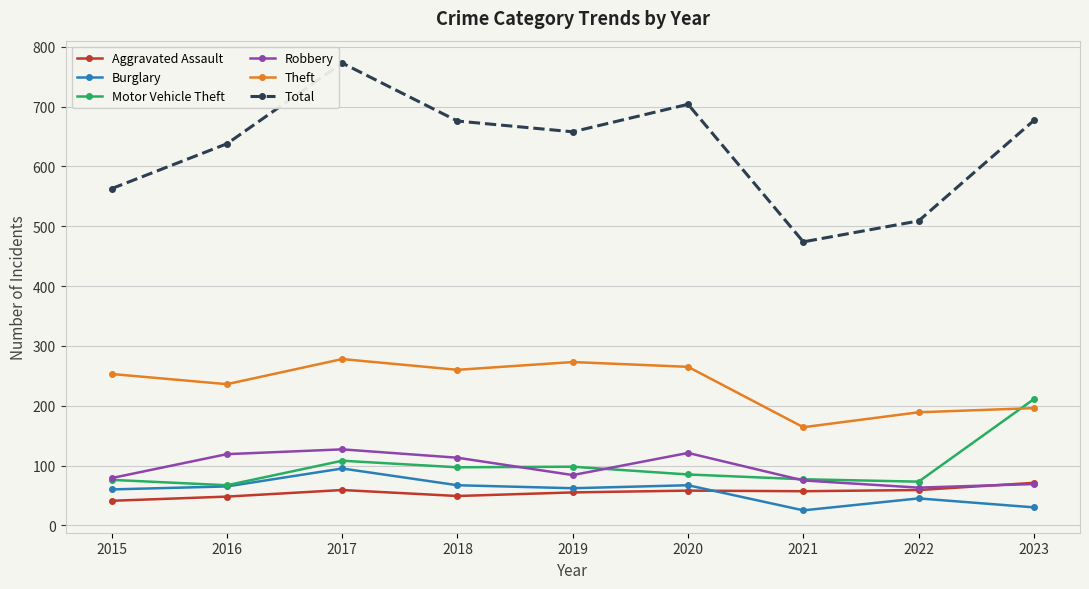

At which category is the sum across all series the highest?

2017